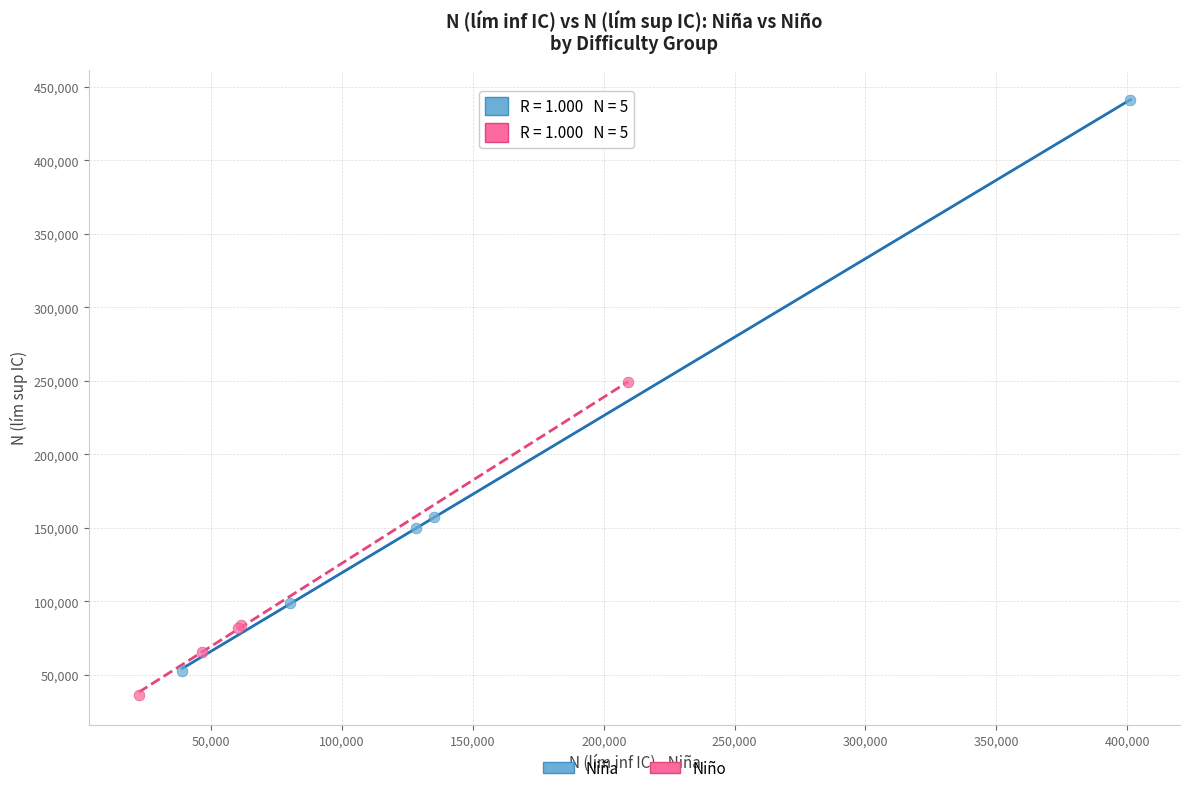

Which series contains the lowest Y value?

Niño